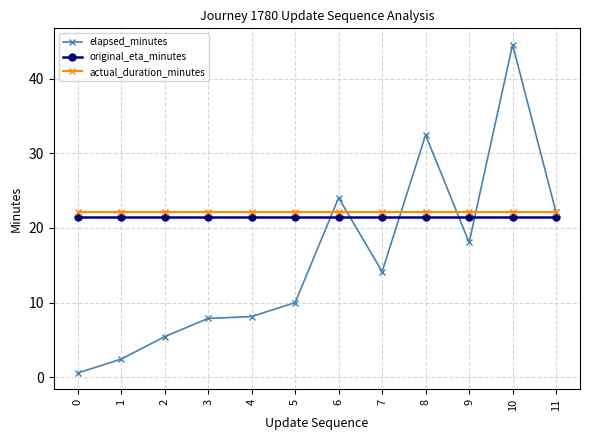

What is the value of the elapsed_minutes point at the 7th from the left?

24.0